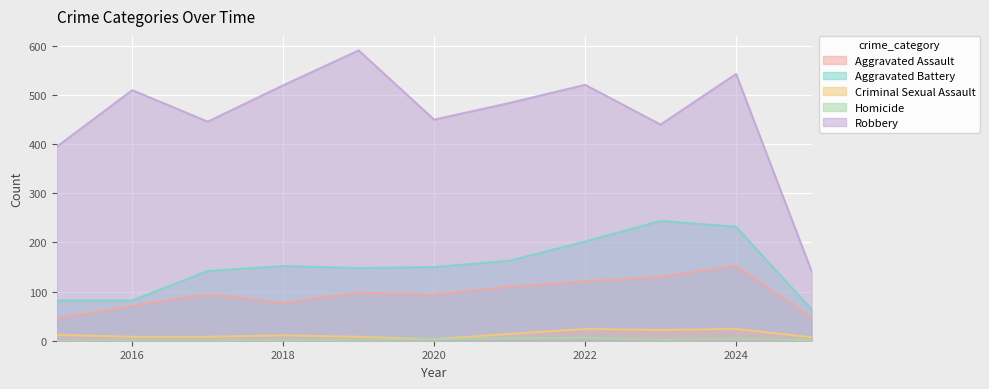

Which has a higher value, 2020 or 2017?

2017